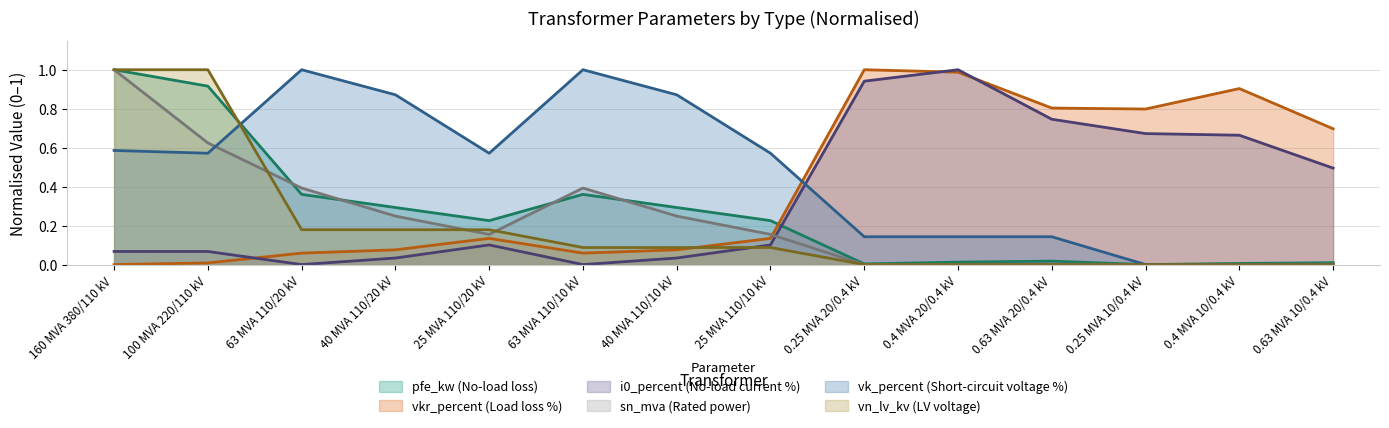

How many data points does each series have?

14